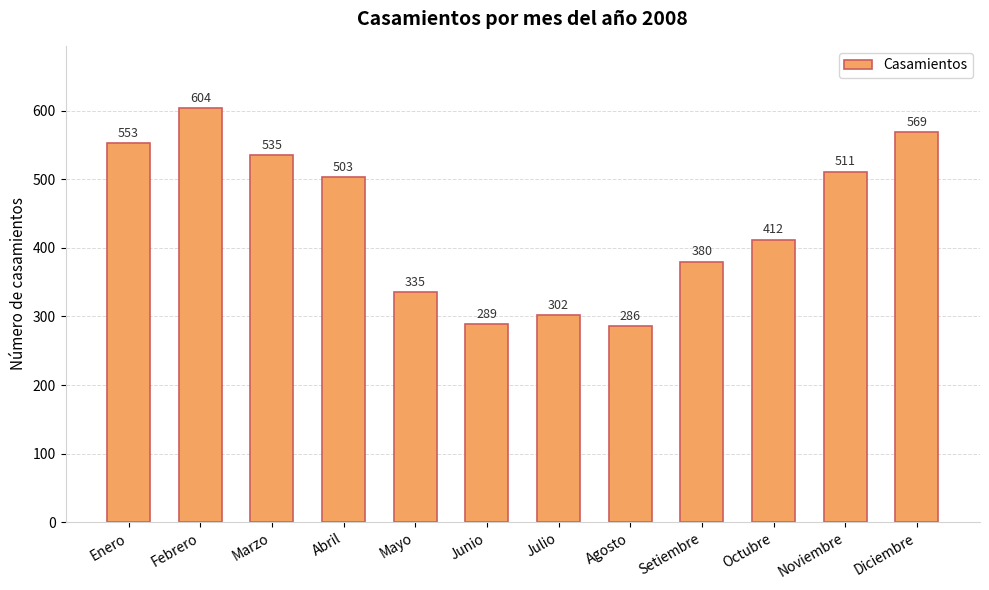

Which category has the highest value across all series?

Febrero